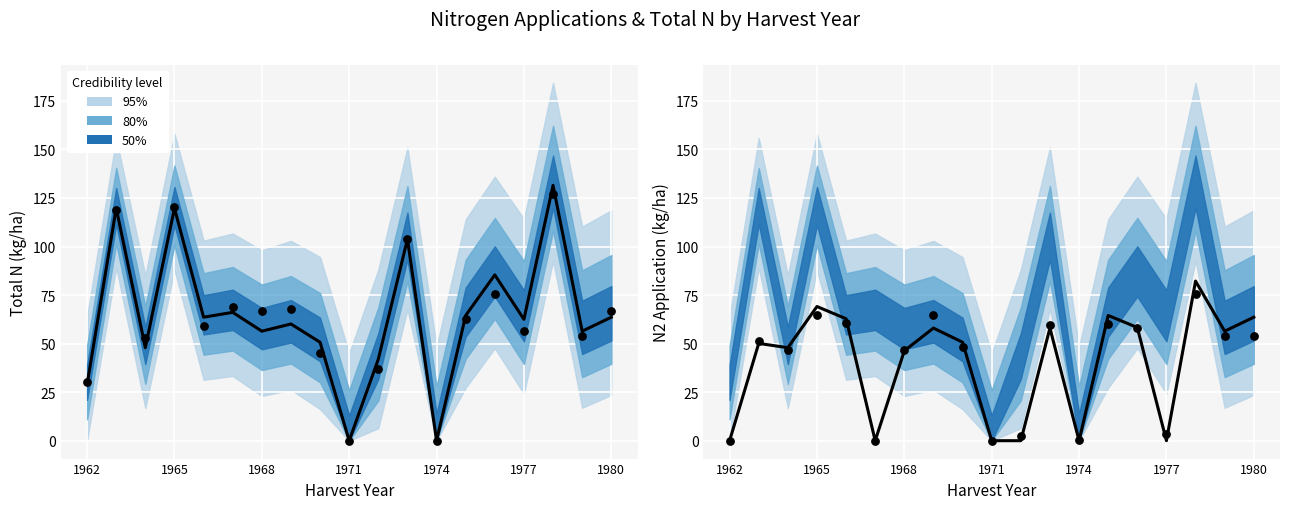

What is the total value across all series at 1972?

42.0